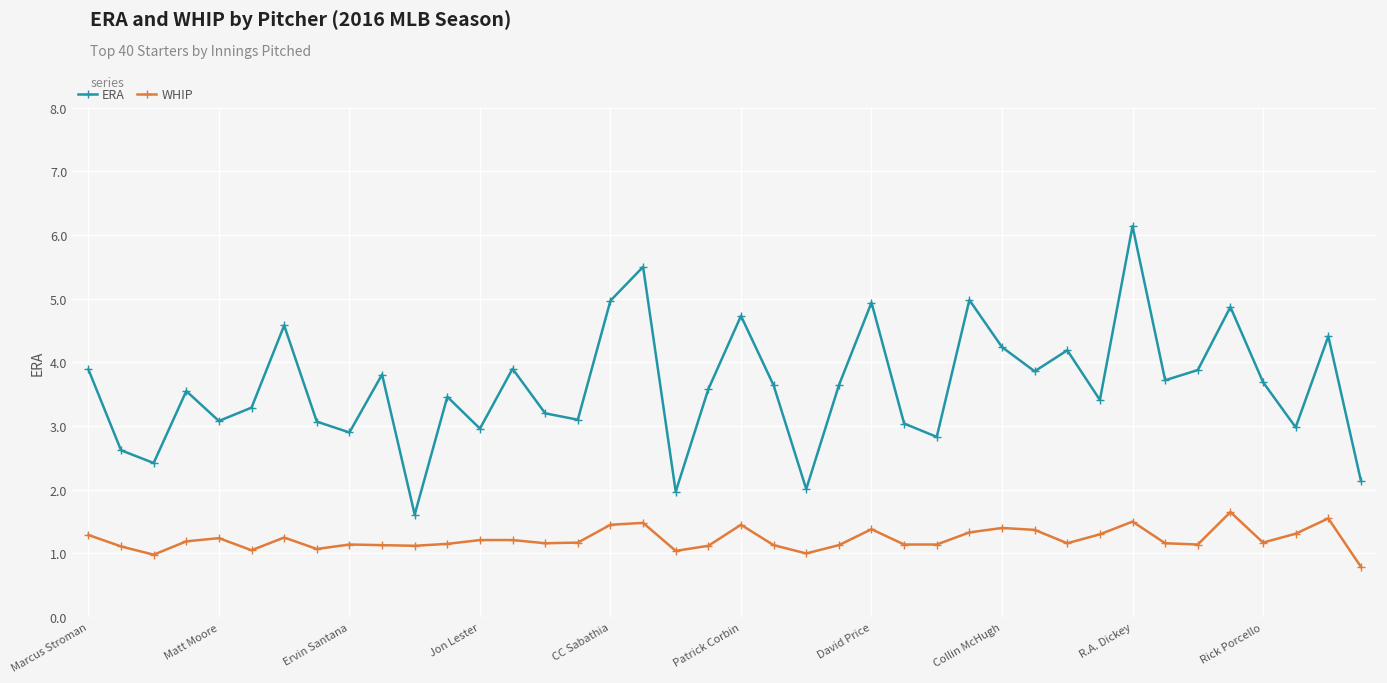

What is the value of the WHIP point at the 20th from the left?

1.1